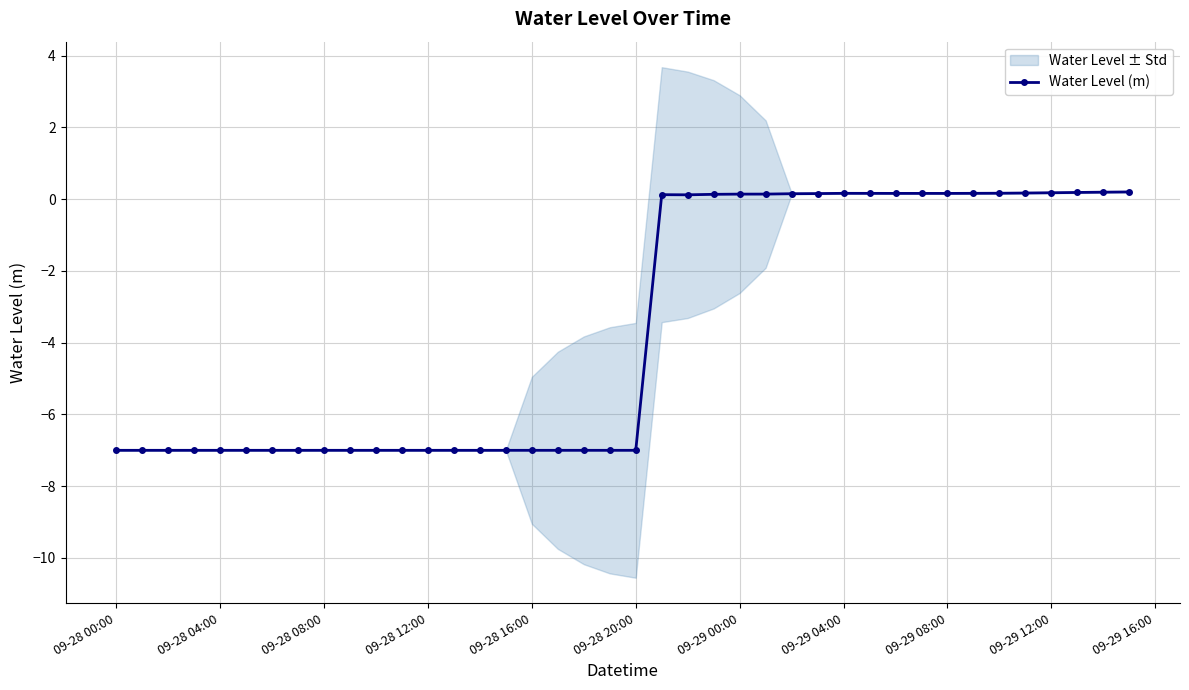

How many points are lower than both their immediate neighbors (excluding endpoints)?

2